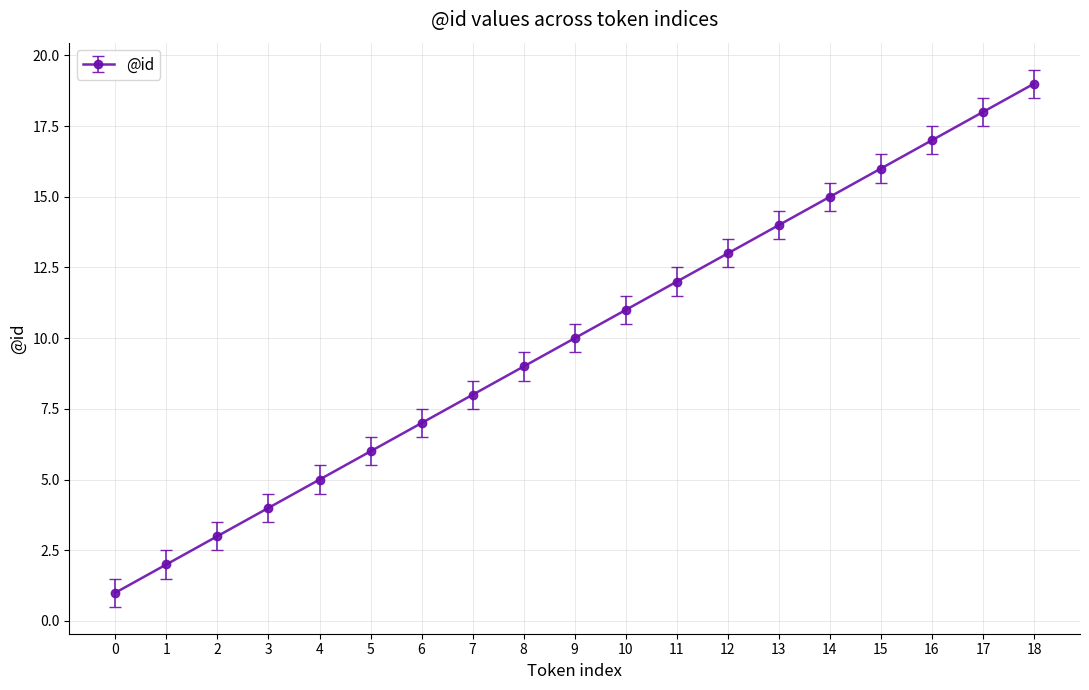

What is the change in value from 4 to 12?

+8